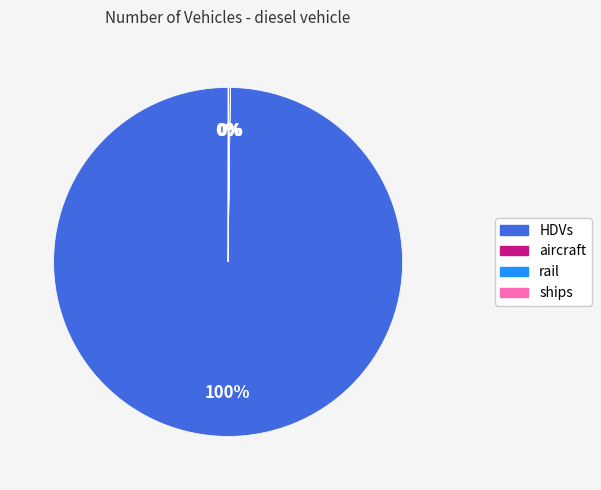

To the nearest percent, what is the difference between the largest and smallest slice percentages?

100%